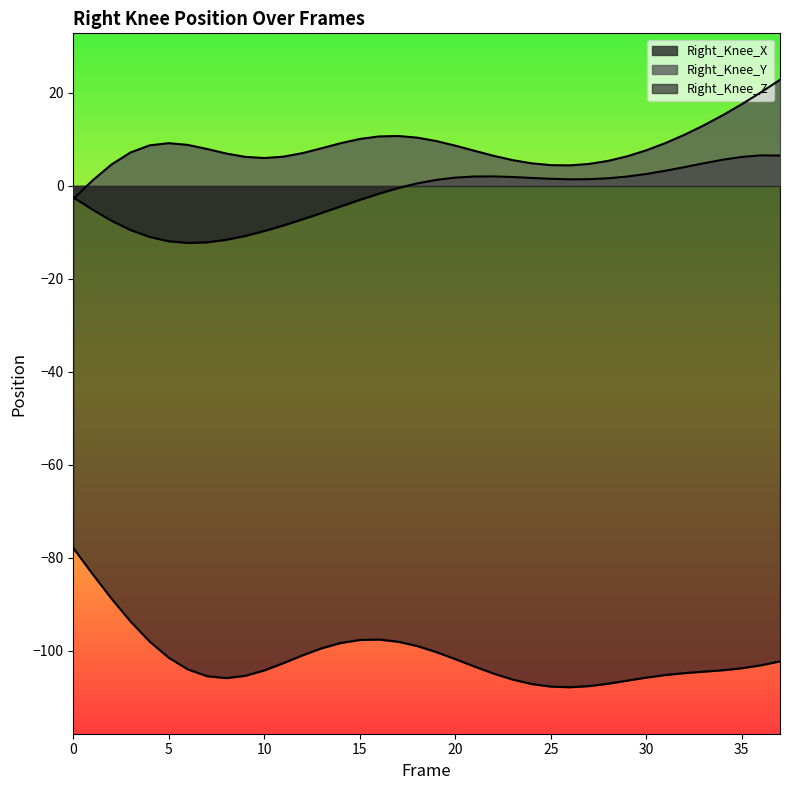

Count the number of data series in this chart.

3